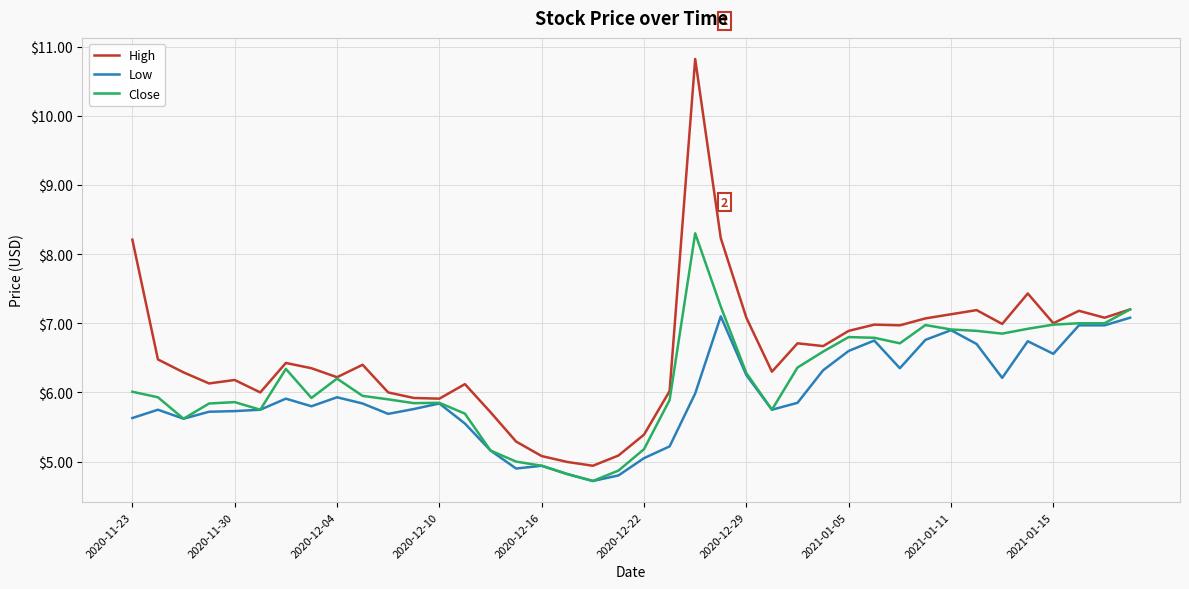

What is the difference between the second highest and minimum values in the Low series?

2.4